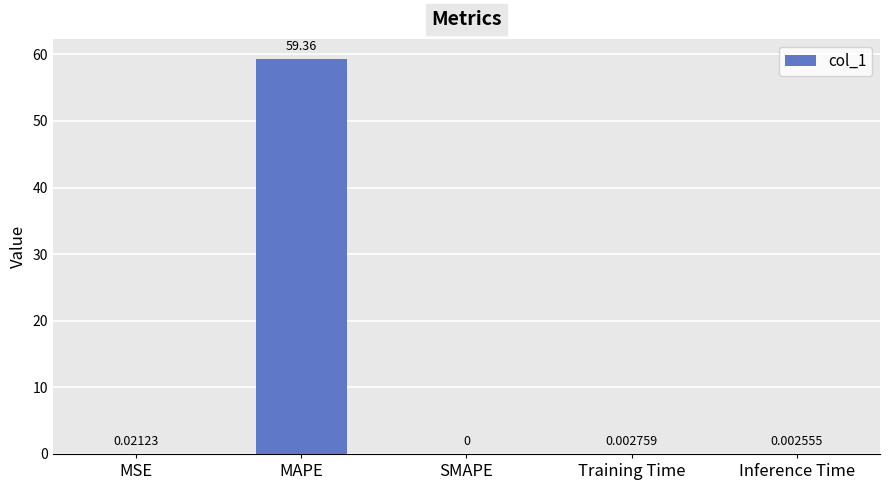

How many positive values are there?

4